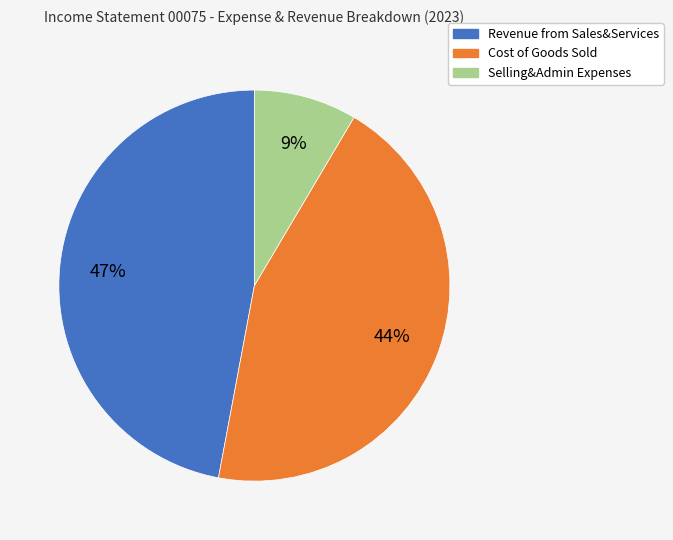

Does any single category account for the majority?

No